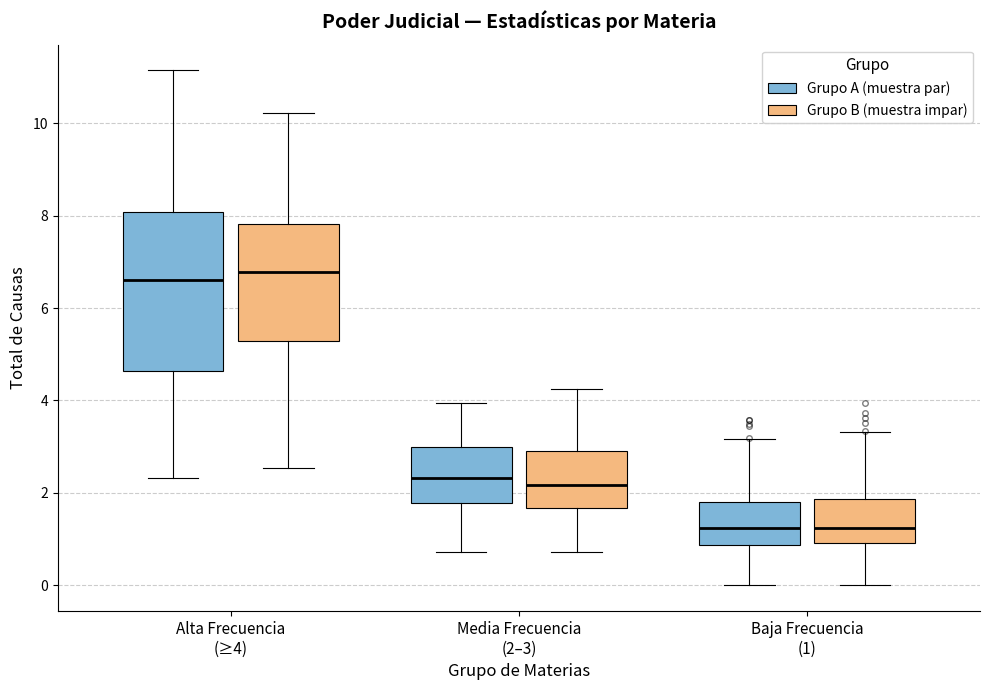

Where does the upper whisker of the box for Media Frecuencia (2–3) (Grupo B (muestra impar)) end on the y-axis? The values are not printed on the chart, so give them approximately, as read against the axis.

4.2